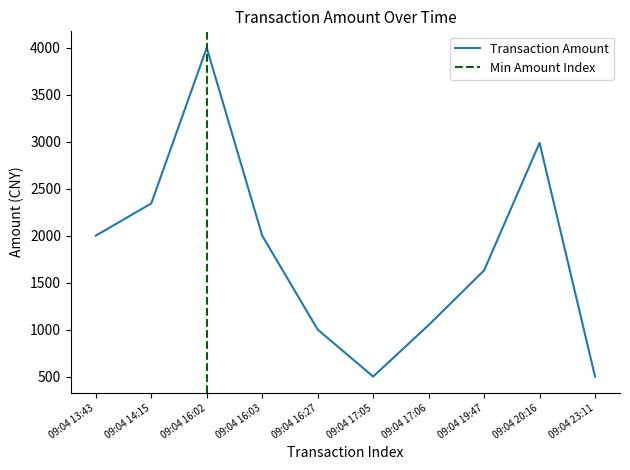

Where is the data nearest to the value 2250?

09:04 14:15